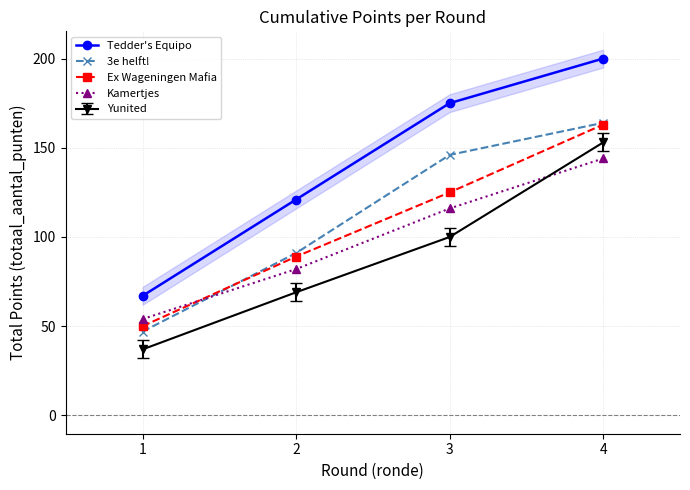

How many data points does each series have?

4